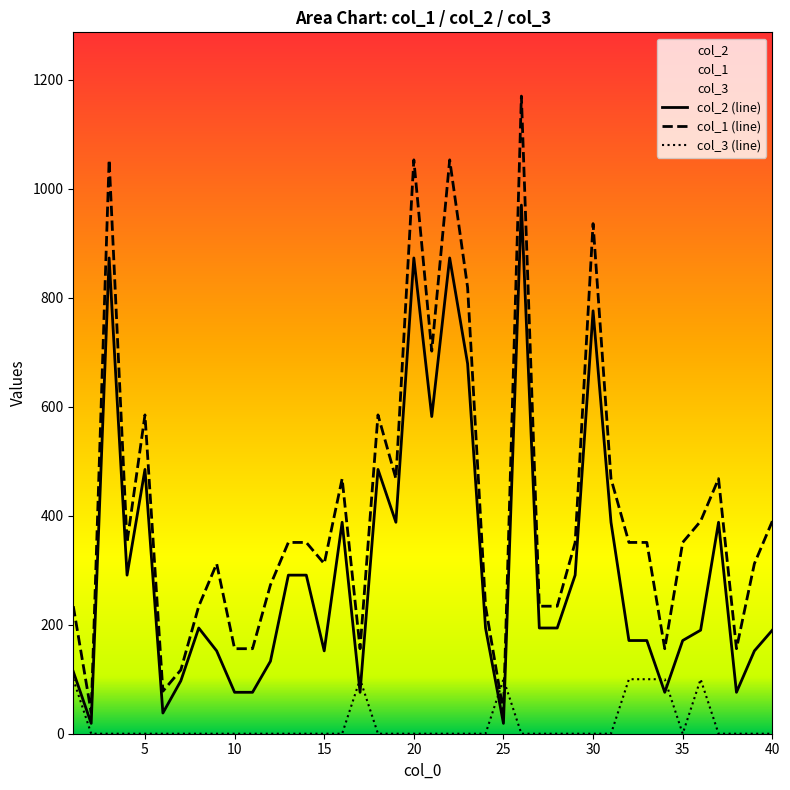

What is the sum of all col_1 values?

16497